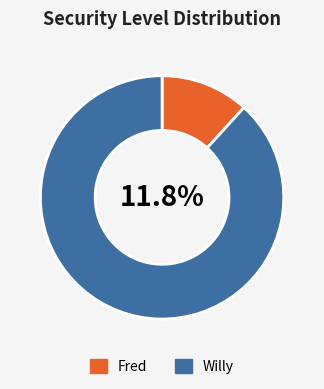

To the nearest percent, what is the average slice percentage?

50%